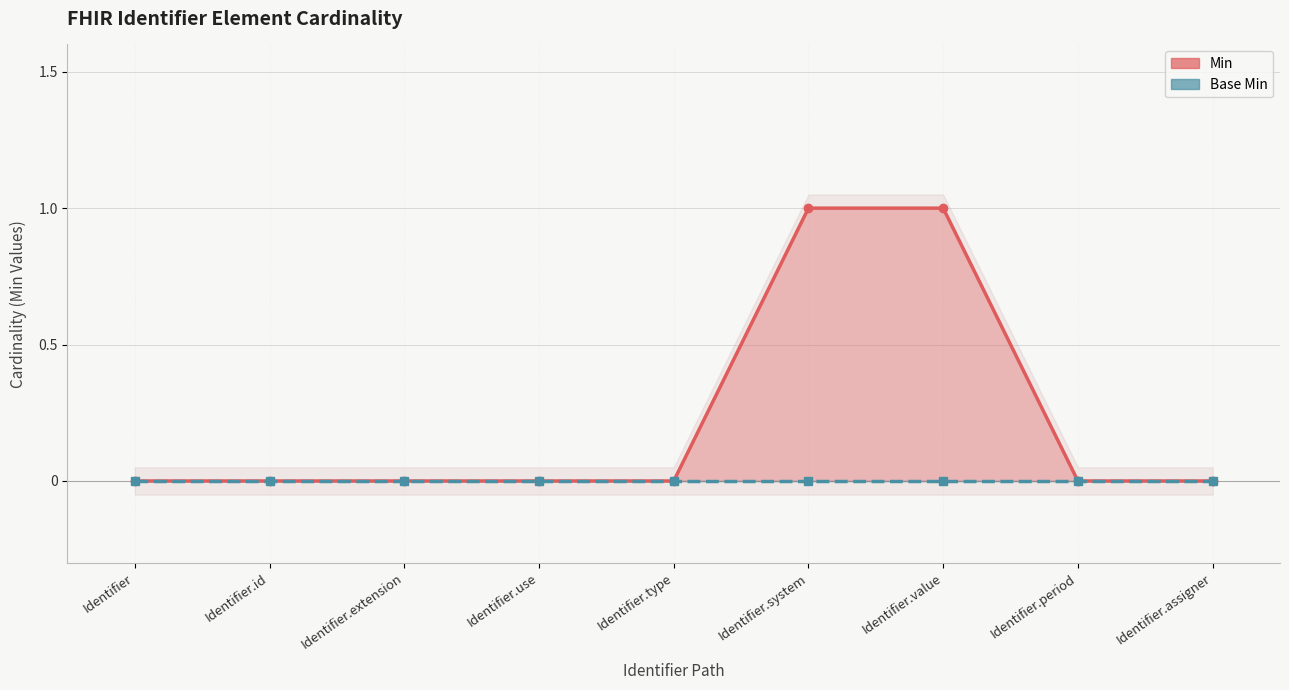

Which category has the highest value across all series?

Identifier.system